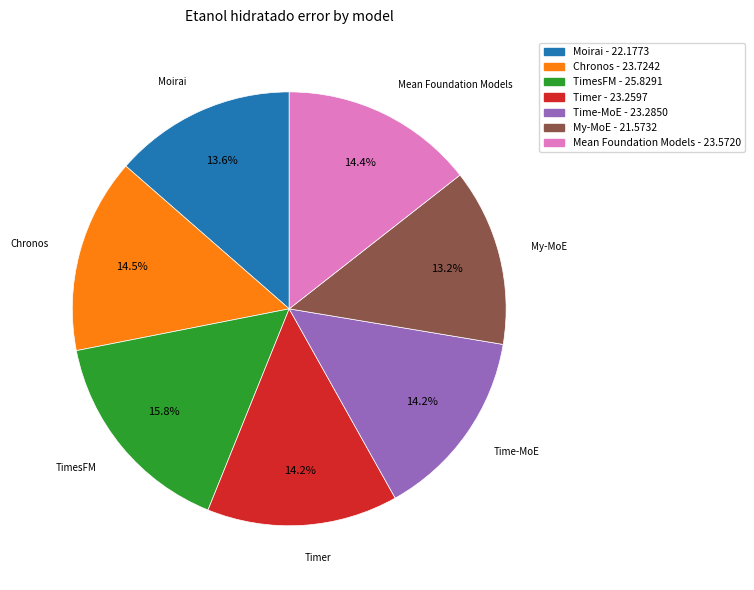

To the nearest percent, what portion does Mean Foundation Models represent?

14%